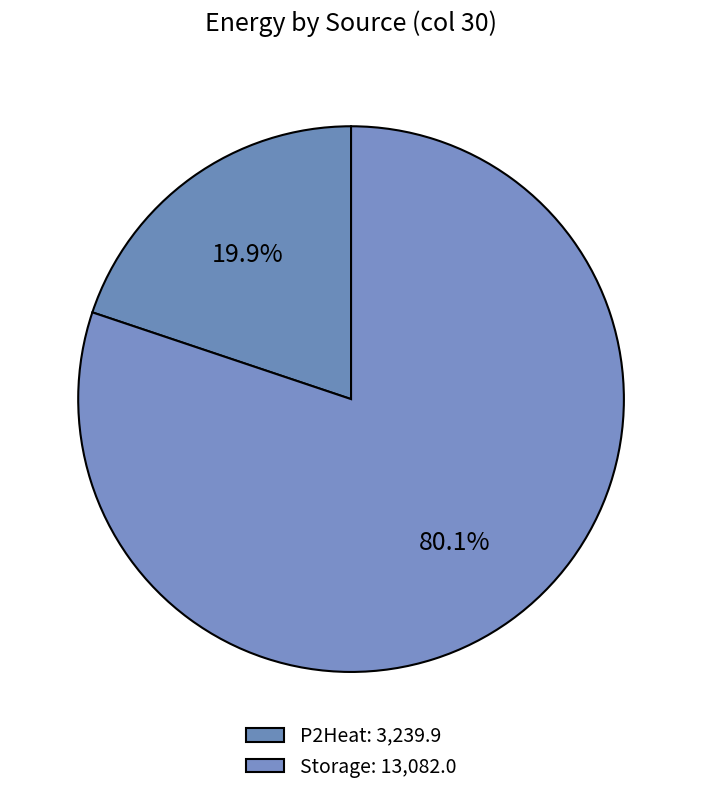

How many segments does this pie chart have?

2